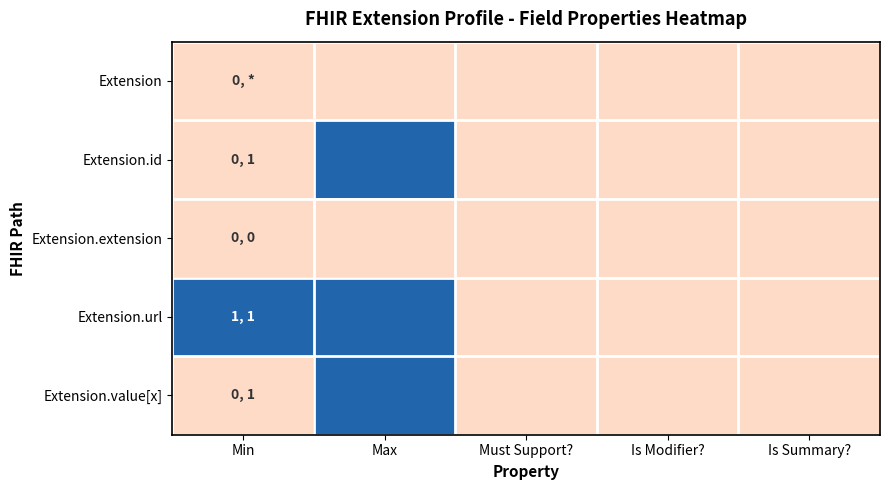

Reading left to right, transcribe all the data shown in this chart.

Extension: Min=0	Max=0	Must Support?=0	Is Modifier?=0	Is Summary?=0
Extension.id: Min=0	Max=1	Must Support?=0	Is Modifier?=0	Is Summary?=0
Extension.extension: Min=0	Max=0	Must Support?=0	Is Modifier?=0	Is Summary?=0
Extension.url: Min=1	Max=1	Must Support?=0	Is Modifier?=0	Is Summary?=0
Extension.value[x]: Min=0	Max=1	Must Support?=0	Is Modifier?=0	Is Summary?=0